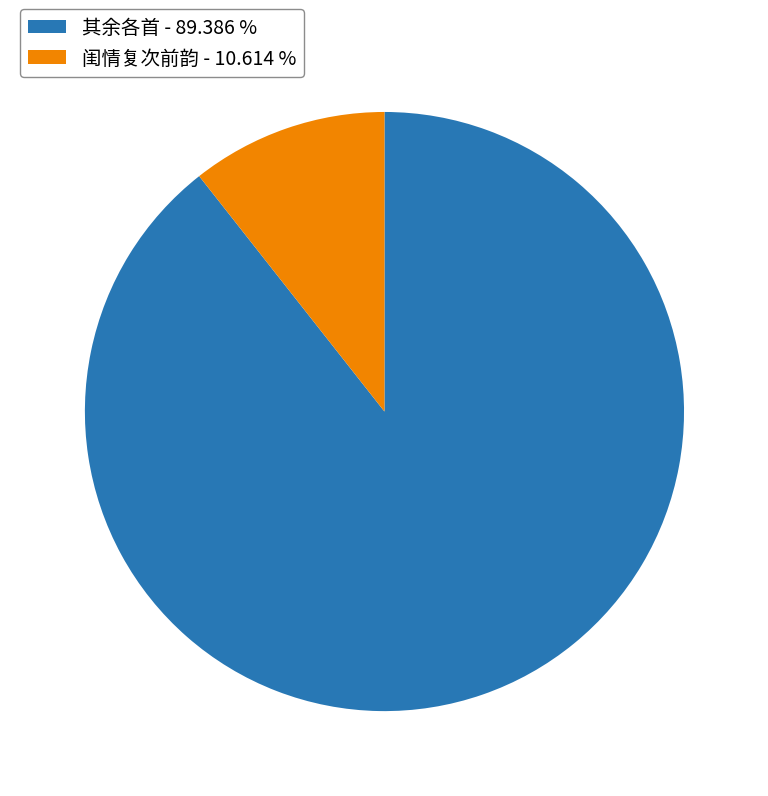

Rank the categories by value from highest to lowest.

其余各首 - 89.386 %, 闺情复次前韵 - 10.614 %